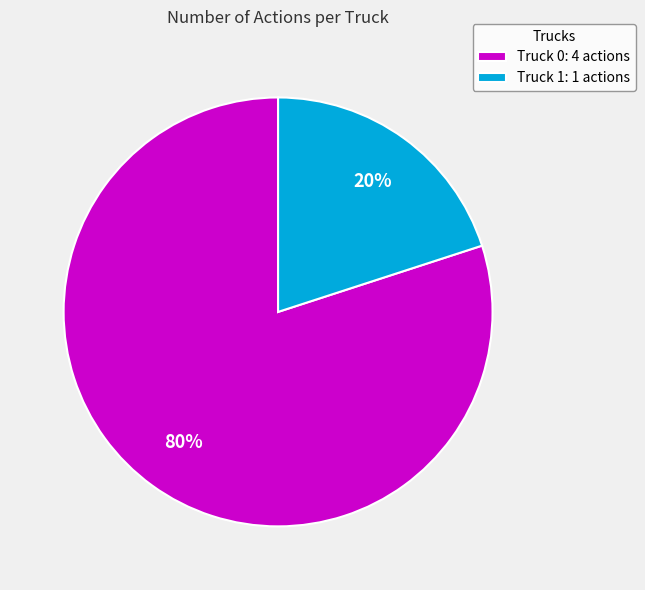

Which slice is the smallest?

Truck 1